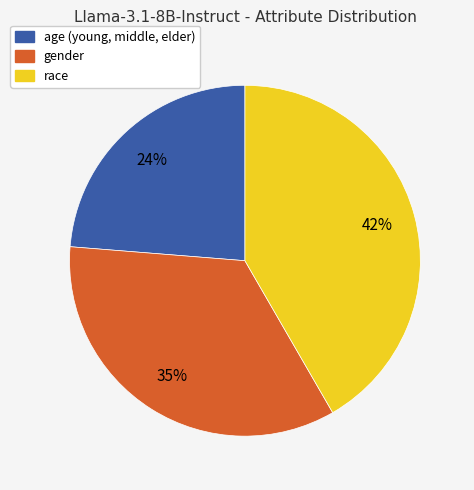

How many slices are in this pie chart?

3